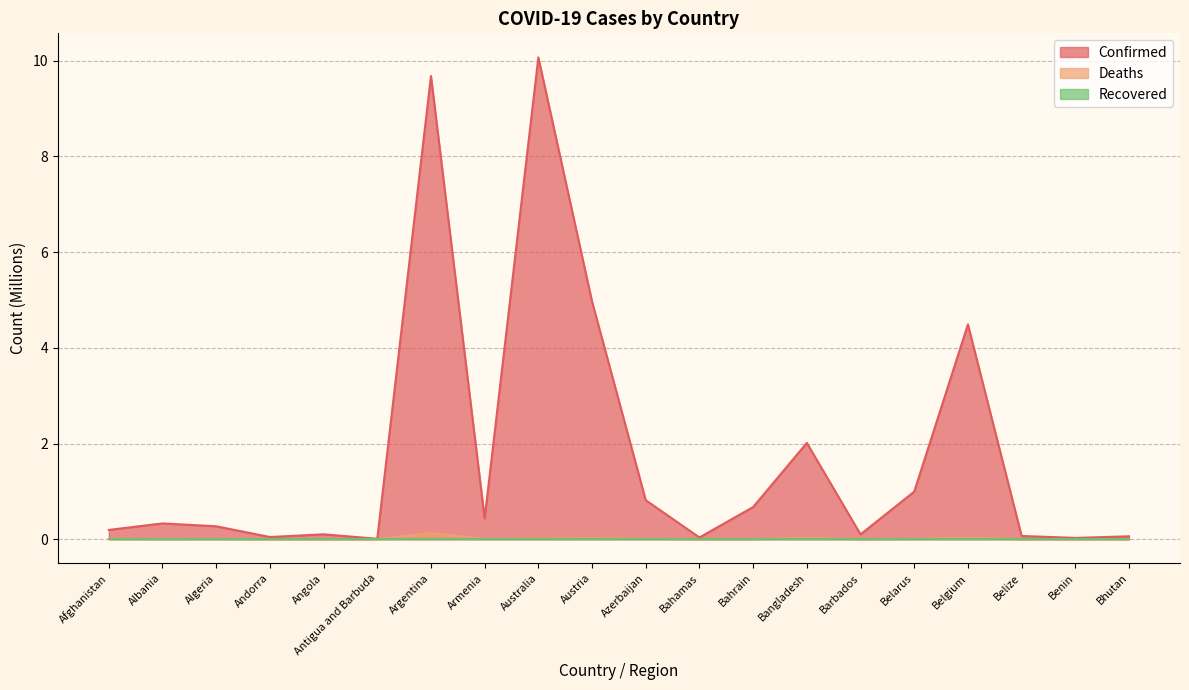

List the labels in order of Confirmed value, smallest first.

Antigua and Barbuda, Benin, Bahamas, Andorra, Bhutan, Belize, Barbados, Angola, Afghanistan, Algeria, Albania, Armenia, Bahrain, Azerbaijan, Belarus, Bangladesh, Belgium, Austria, Argentina, Australia